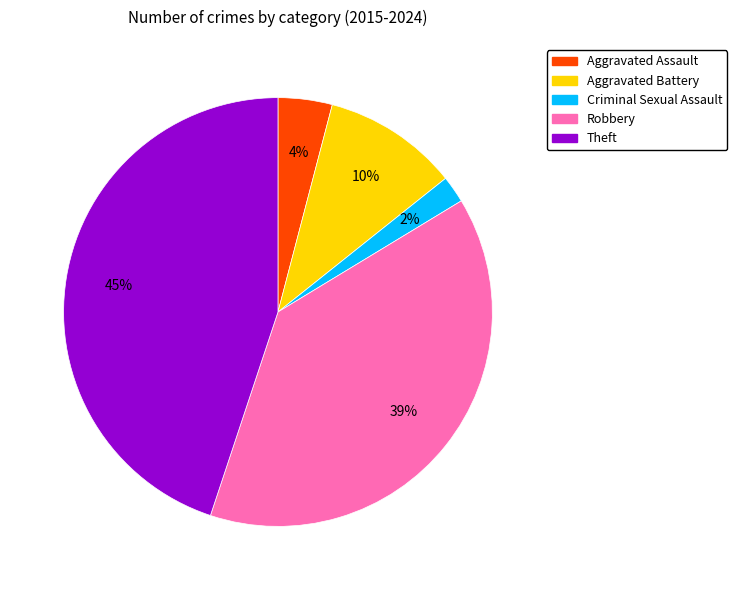

Which slice is the smallest?

Criminal Sexual Assault